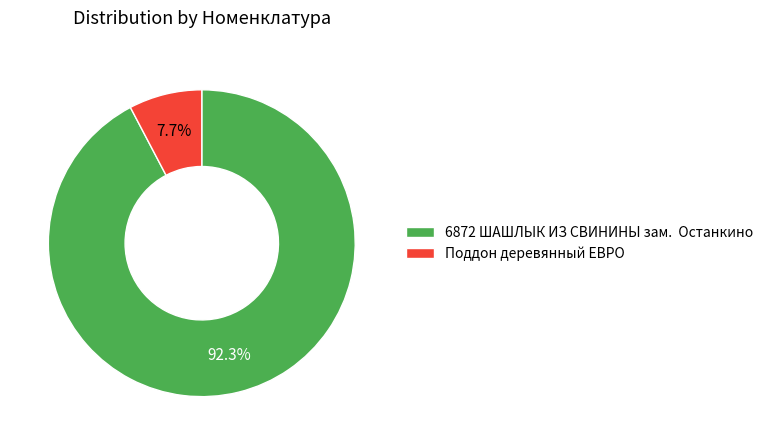

How many segments does this pie chart have?

2